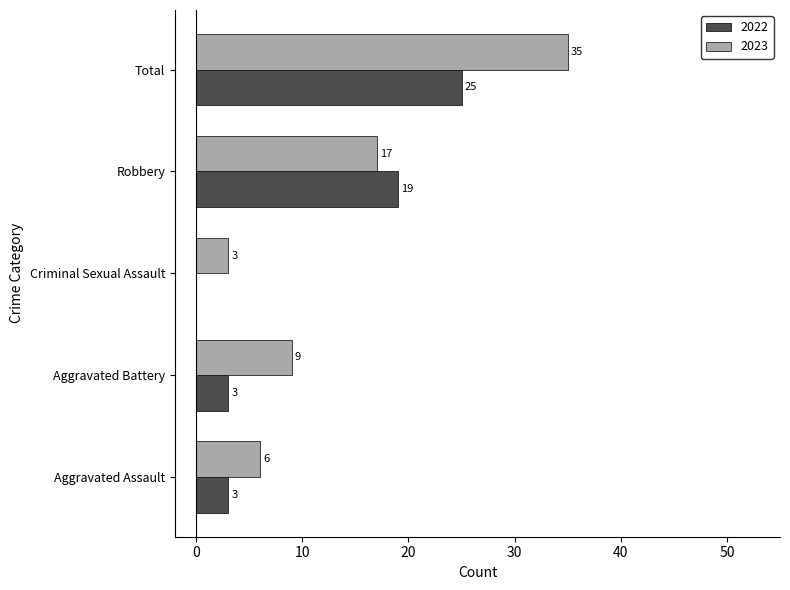

At which label is 2022 closest to 12?

Robbery